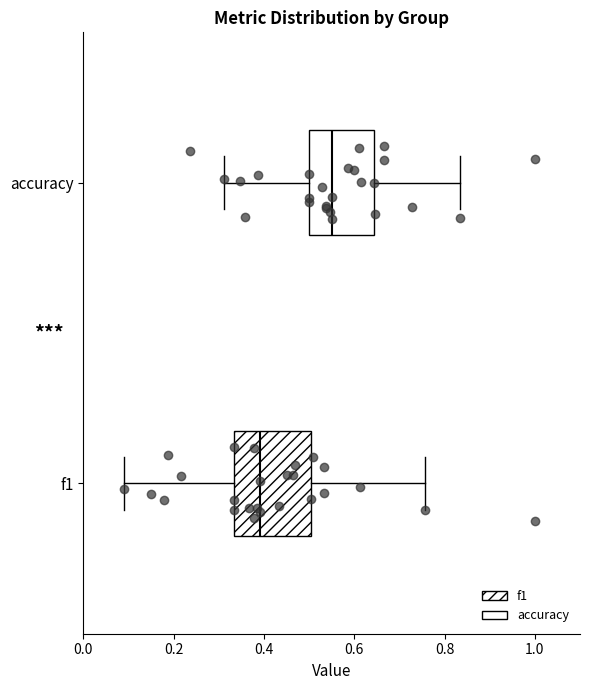

Reading bottom to top, read every box against the x-axis: the position of its median line, the range the box covers, and the ends of its whiskers. The values are not printed on the chart, so give them approximately, as read against the axis.

f1: median 0.40, box 0.34 to 0.50, whiskers 0.08 to 0.76
accuracy: median 0.56, box 0.50 to 0.64, whiskers 0.32 to 0.84